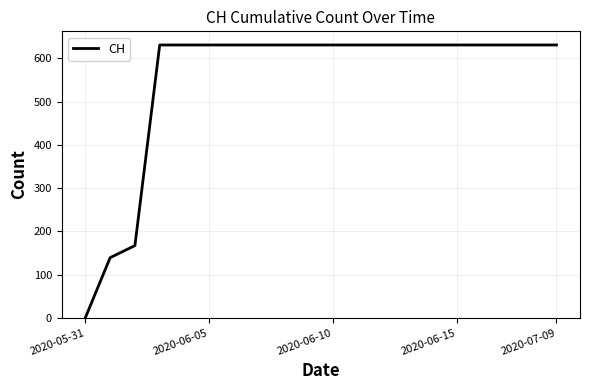

What is the greatest value displayed?

631